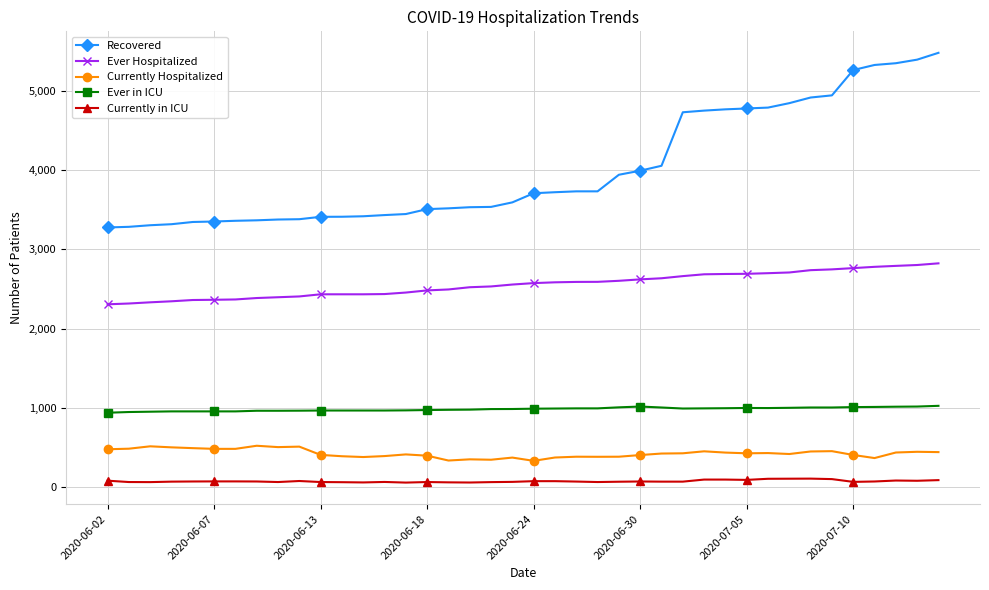

What are all the series names shown in the legend?

Recovered, Ever Hospitalized, Currently Hospitalized, Ever in ICU, Currently in ICU